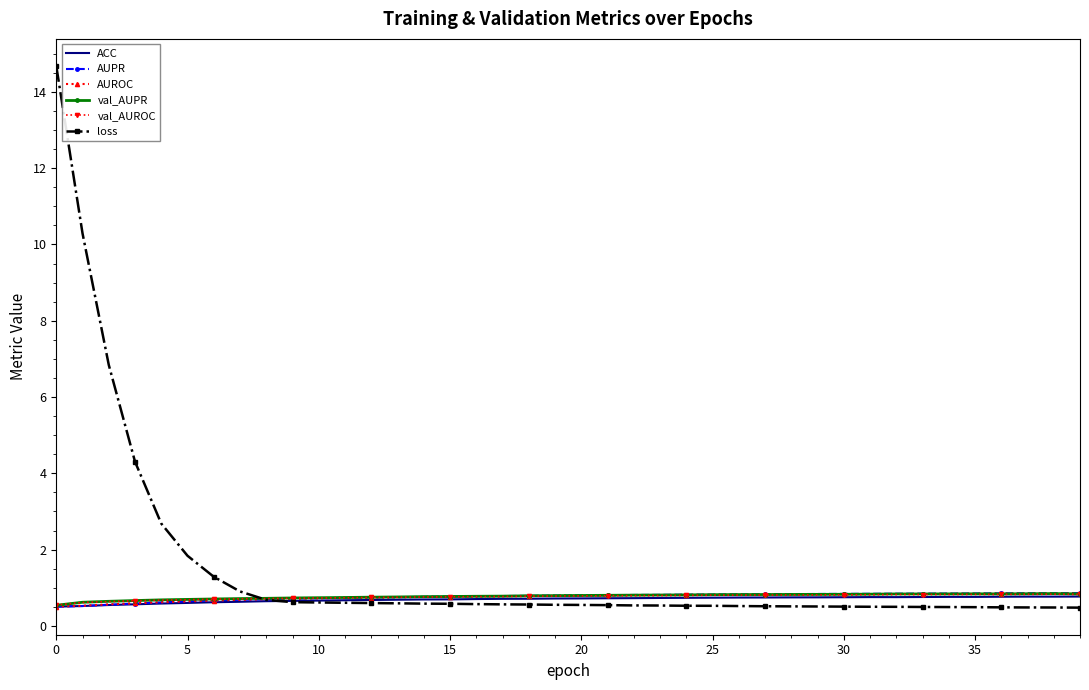

What is the difference between the maximum and minimum values in the val_AUROC series?

0.3